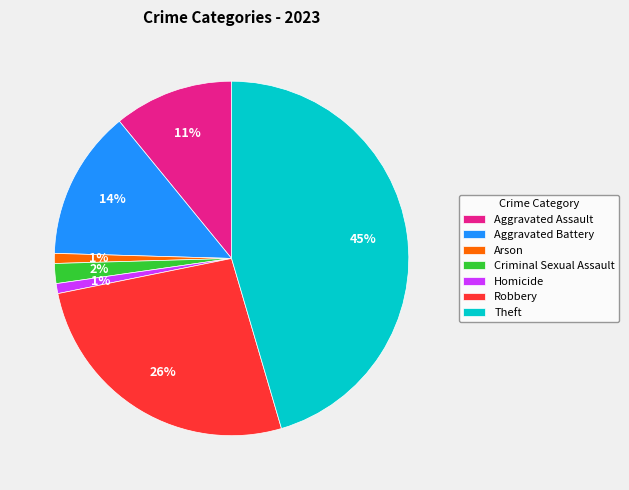

To the nearest percent, what is the difference between the Aggravated Battery and Criminal Sexual Assault slice percentages?

12%